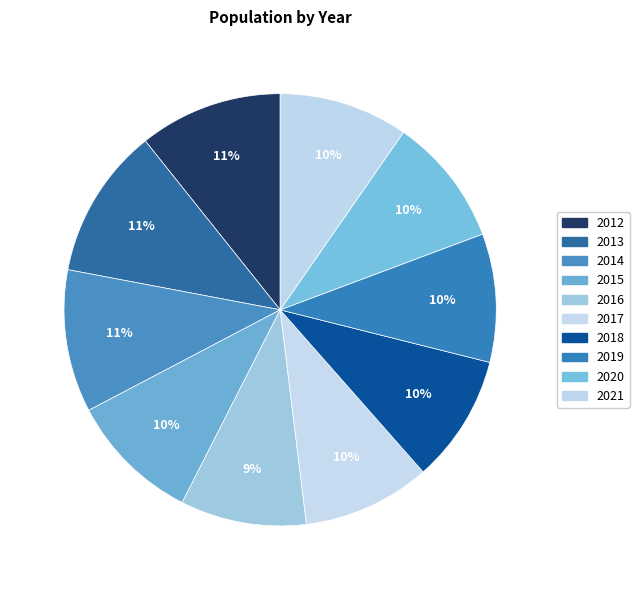

Rank the categories by value from highest to lowest.

2013, 2012, 2014, 2015, 2021, 2020, 2019, 2018, 2017, 2016